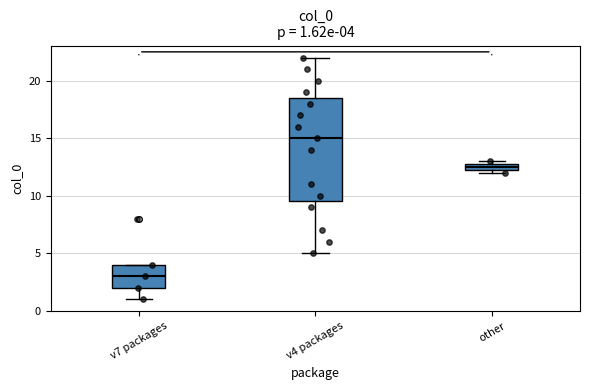

Comparing the boxes themselves (not the whiskers), which one is the tallest?

v4 packages